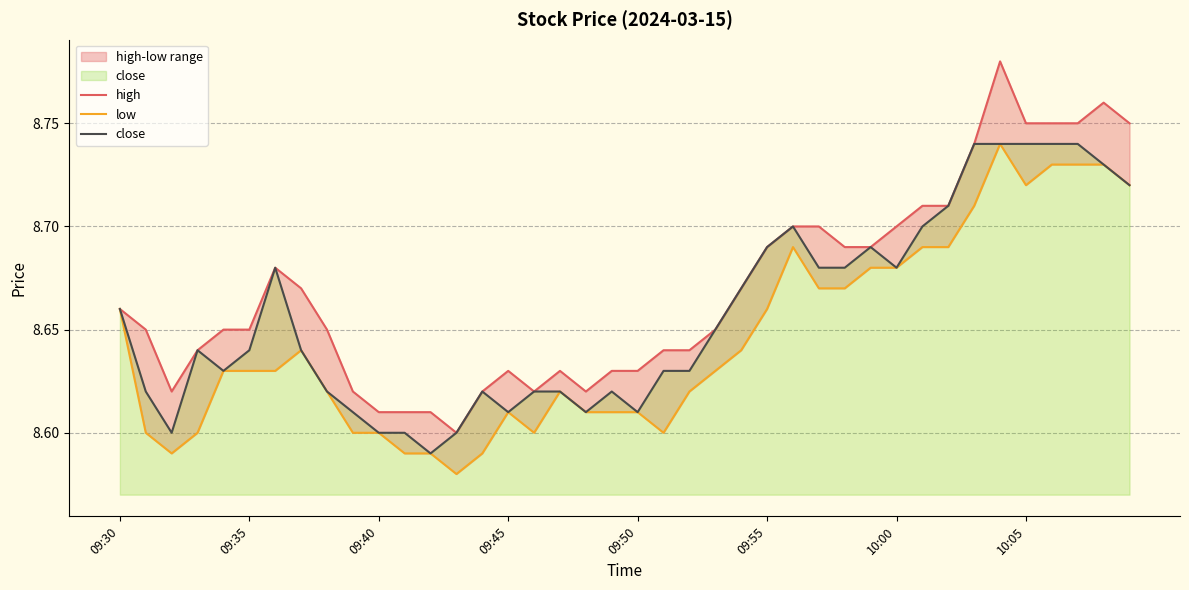

Is it true that high equals 8.6 at 22?

True